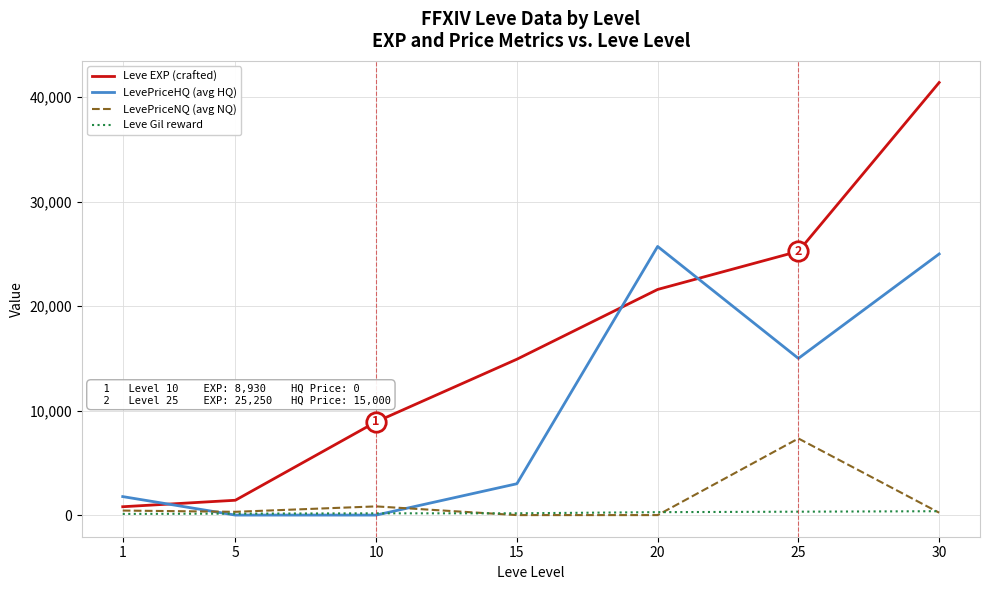

True or false: Leve EXP (crafted) and LevePriceHQ (avg HQ) intersect in this chart.

True